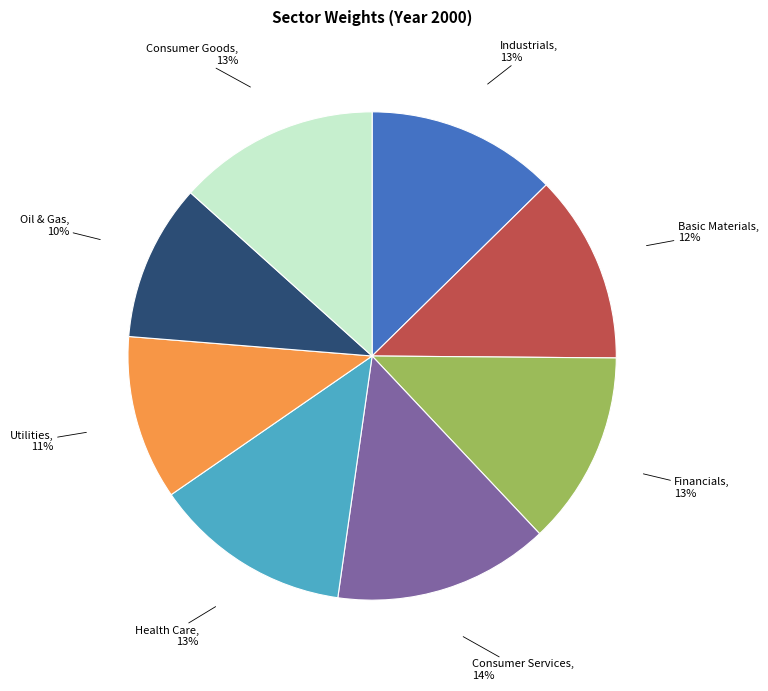

To the nearest percent, what is the difference between the largest and smallest slice percentages?

4%